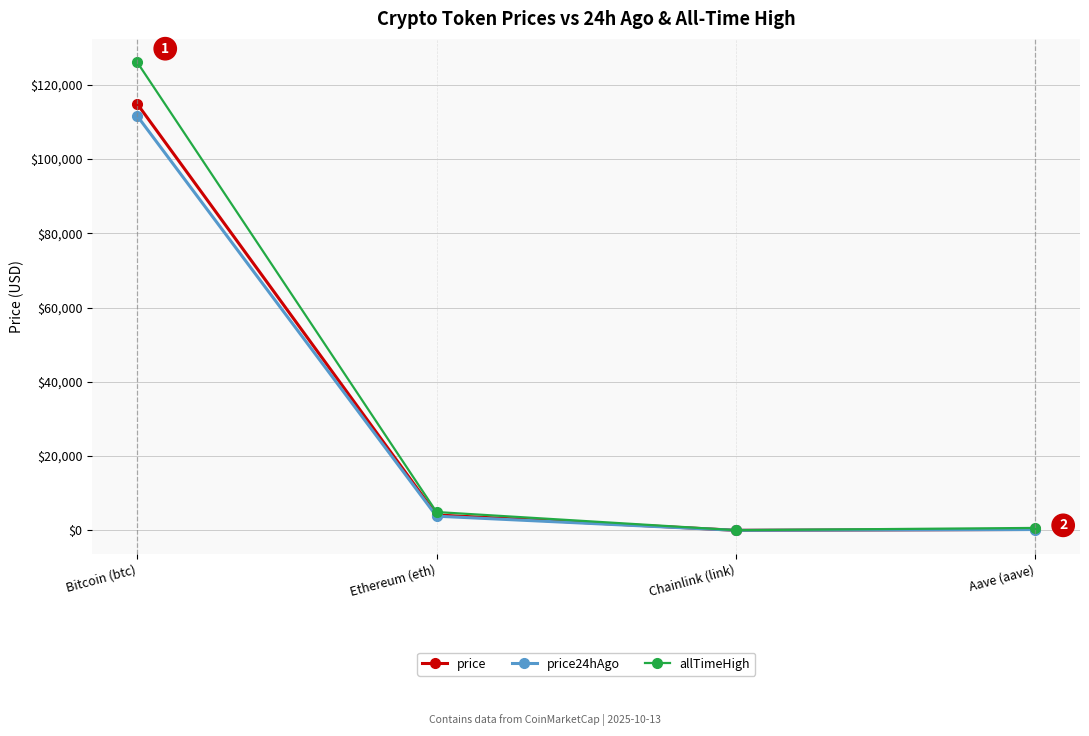

True or false: allTimeHigh has more than 1 interior local peaks.

False